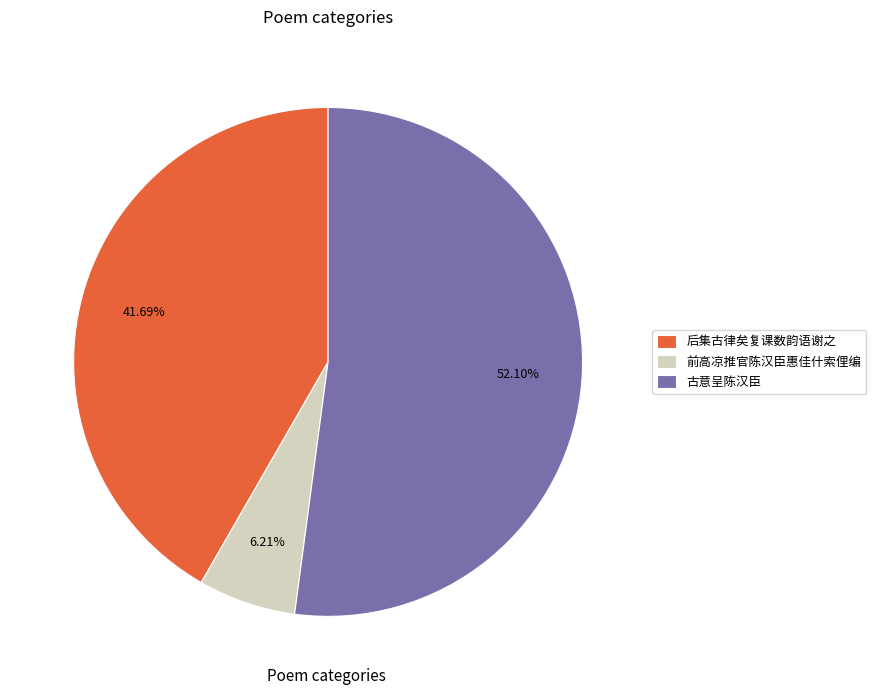

Count the number of slices in the pie.

3